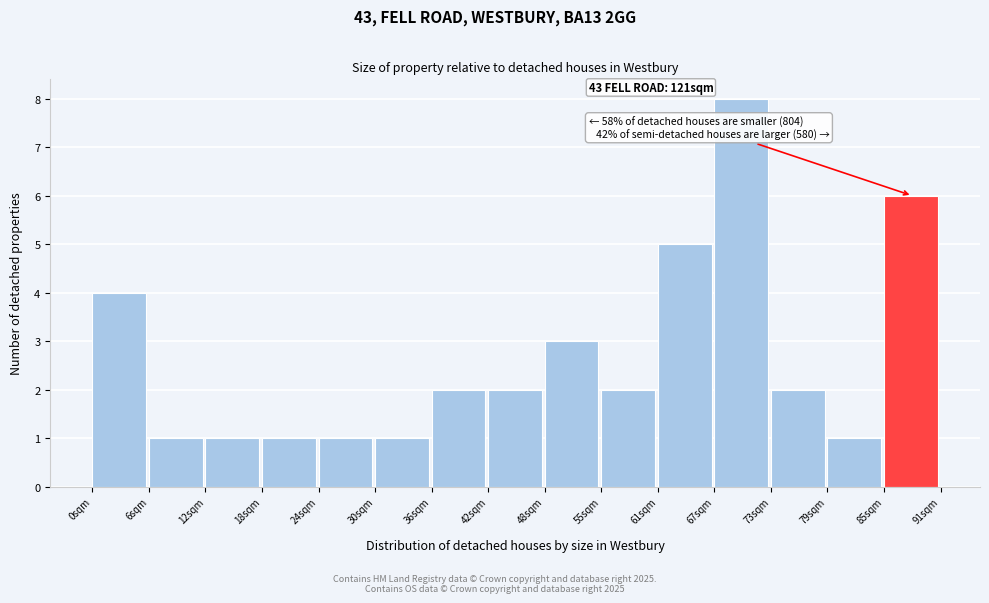

Which range on the x-axis has the tallest bar?

67 to 73